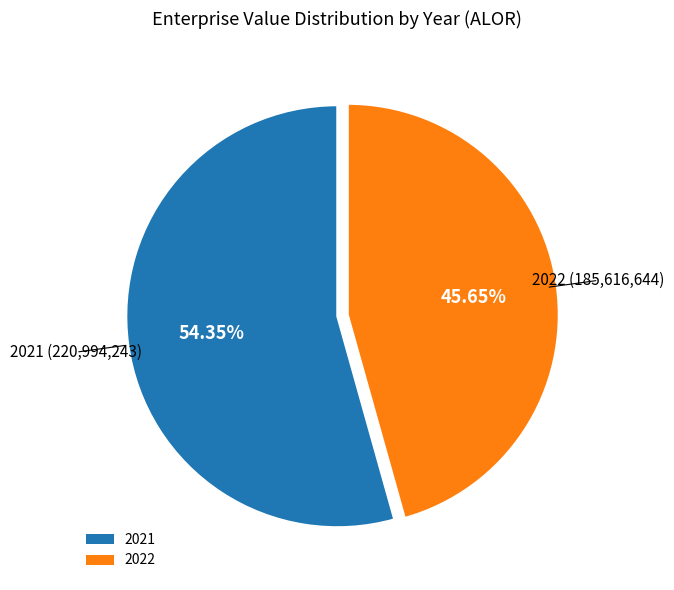

What percentage is NOT represented by 2021?

45.6%